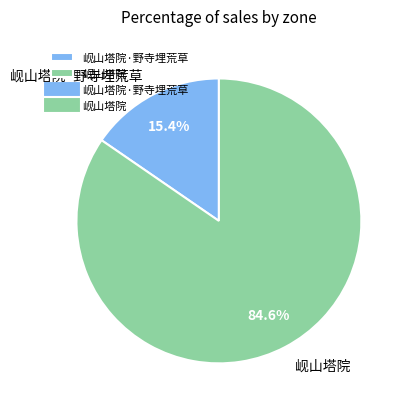

Does 岘山塔院 account for over 50% of the chart?

Yes